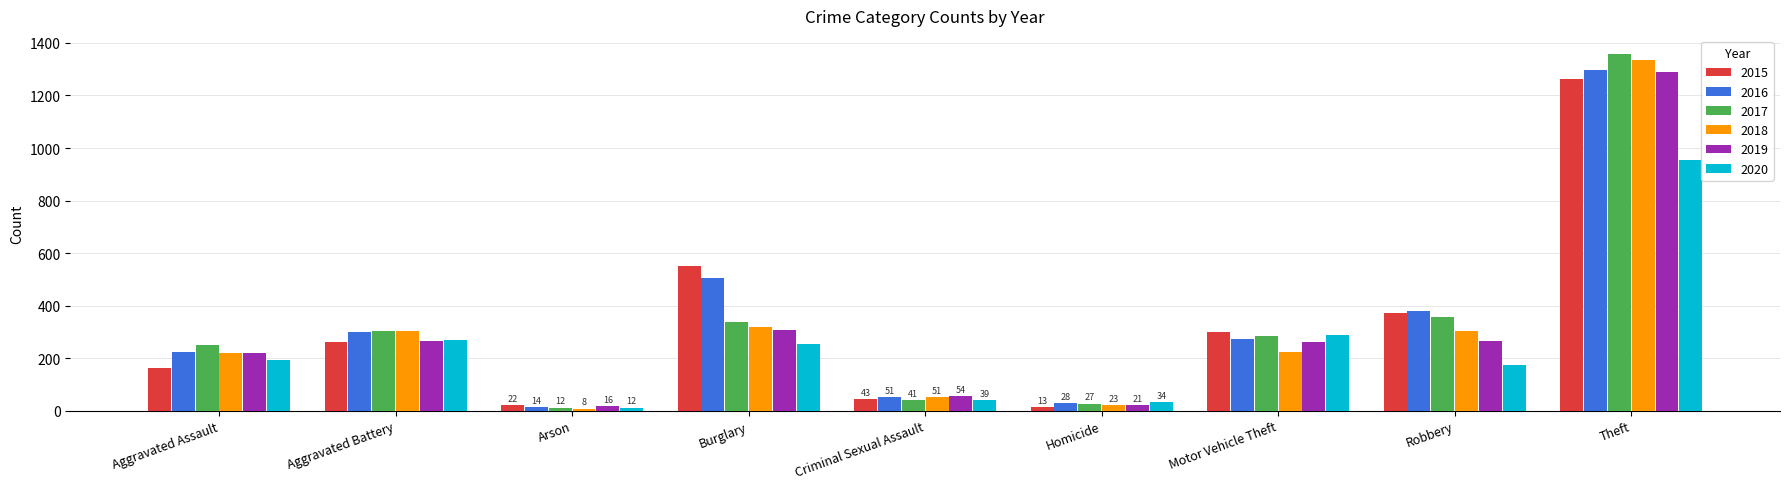

What is the value of the 2015 bar at the 2nd from the left?

260